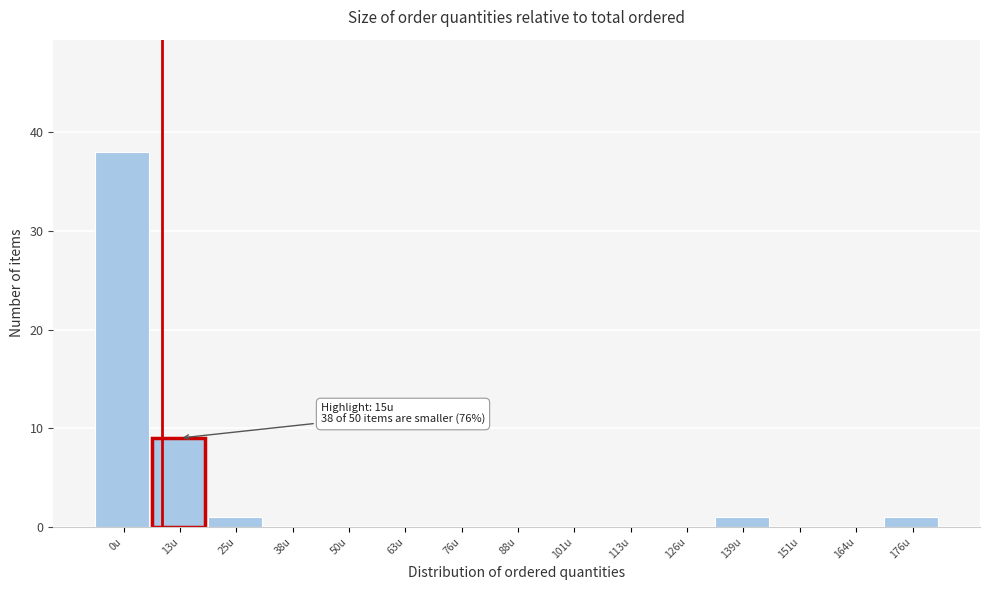

Reading right to left, what are all the values shown in this chart?

176u=1	164u=0	151u=0	139u=1	126u=0	113u=0	101u=0	88u=0	76u=0	63u=0	50u=0	38u=0	25u=1	13u=9	0u=38